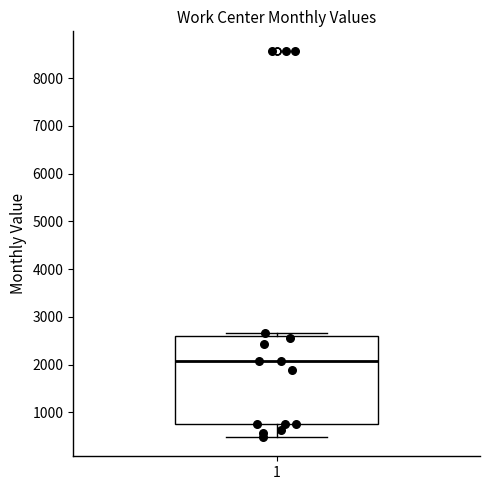

Where does the median line of the box at x = 1 sit on the y-axis? The values are not printed on the chart, so give them approximately, as read against the axis.

2100